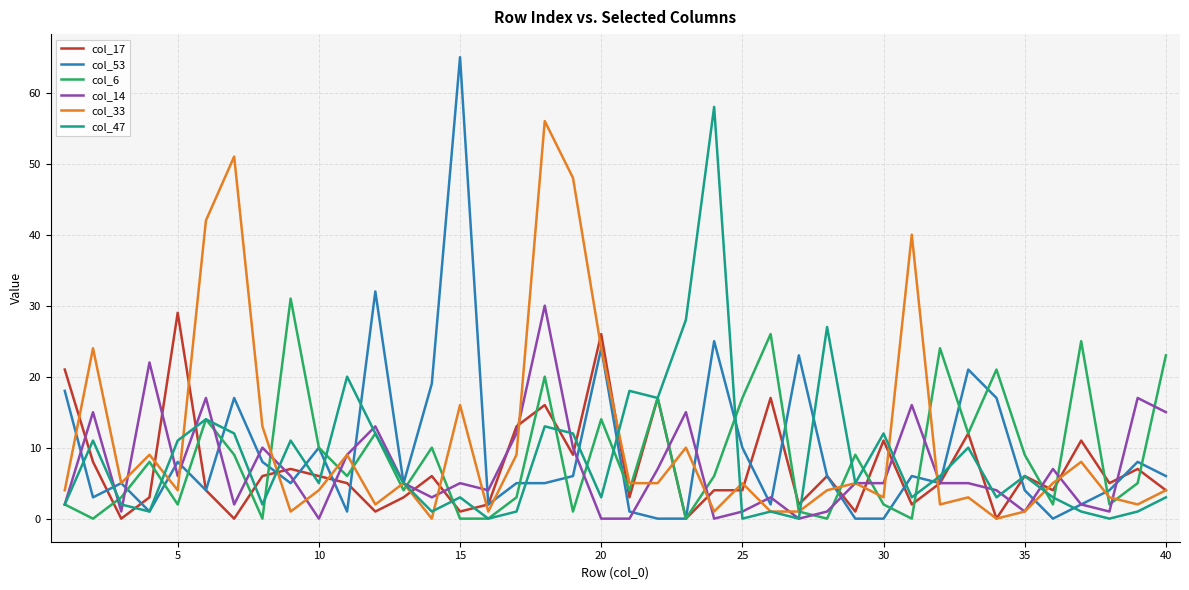

Which series has the widest spread of values?

col_53